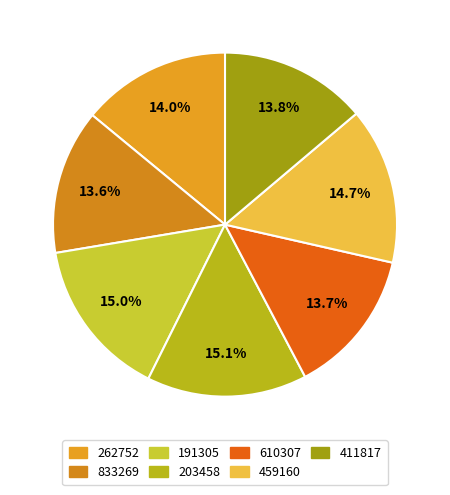

Is it true that 833269 is 14% of the pie?

True